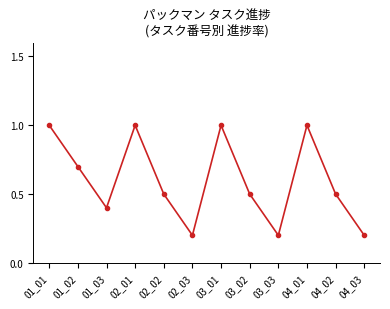

How many categories are shown in the chart?

12